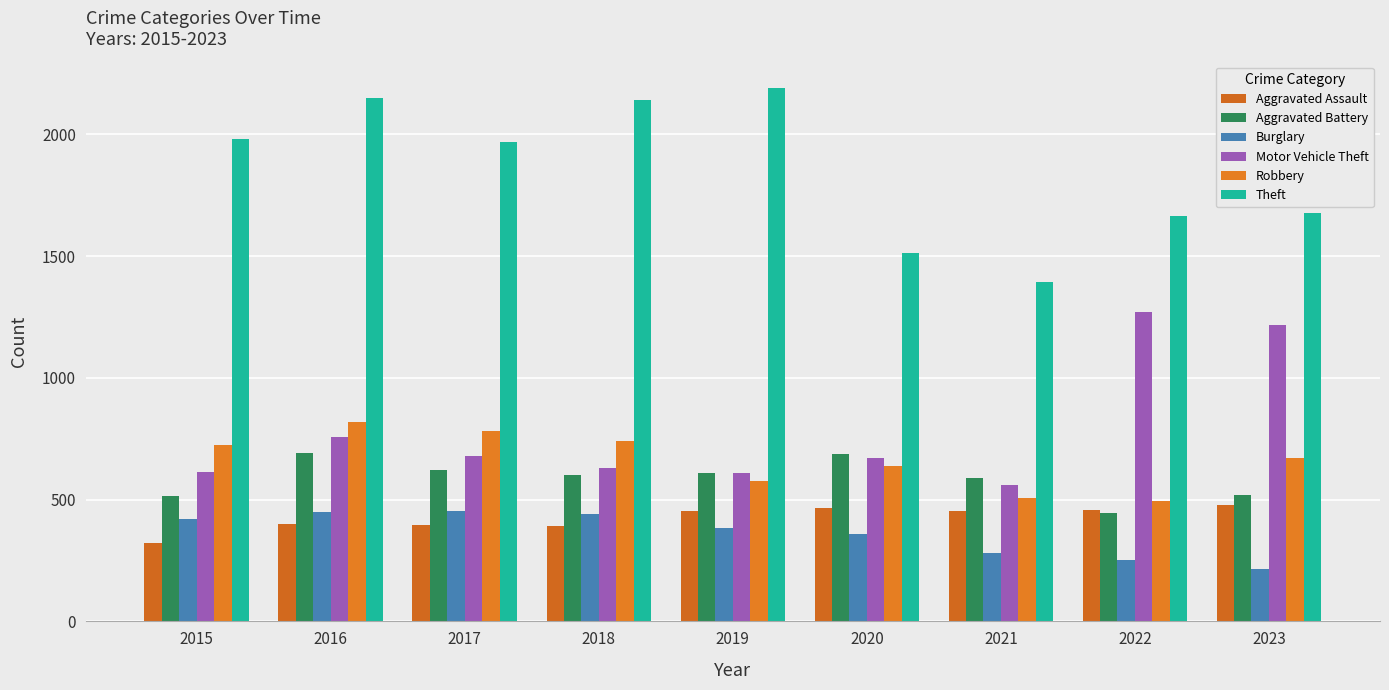

At which category is the sum across all series the highest?

2016